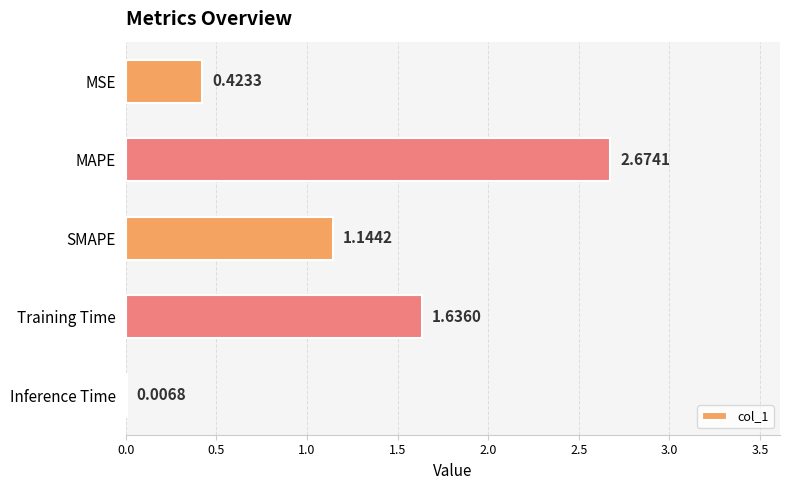

What is the sum of all values?

5.9